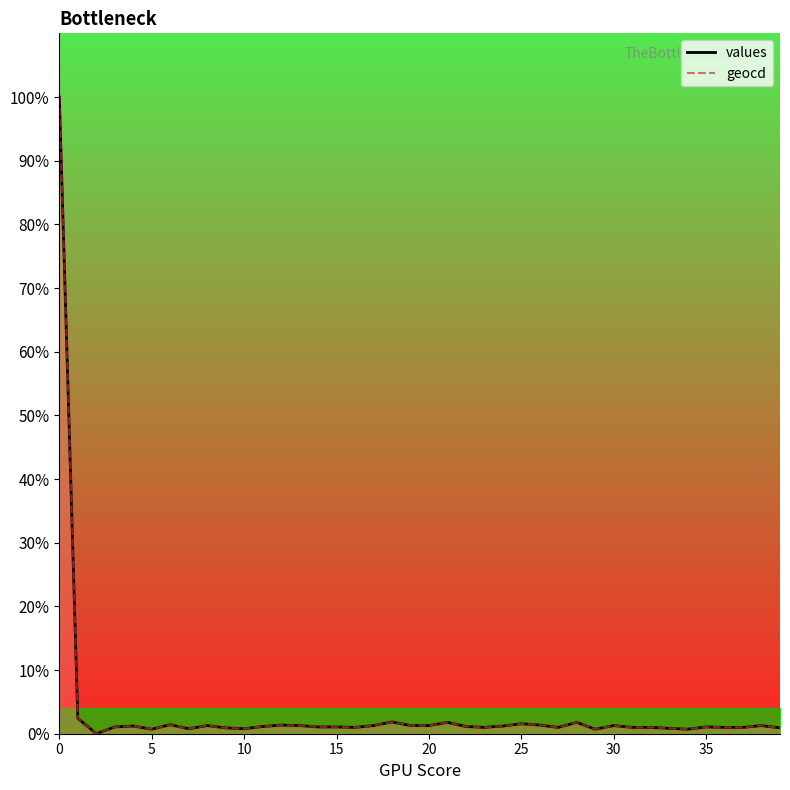

What is the total value across all series at 37?

2.0